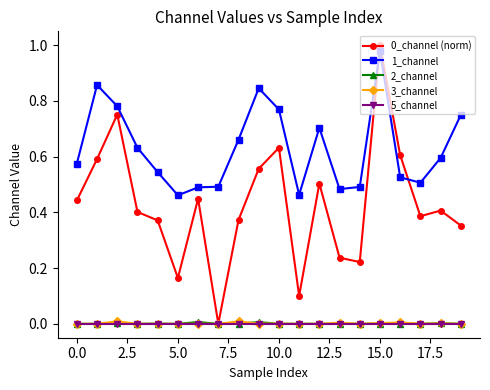

True or false: 5_channel and 1_channel cross at least once.

False